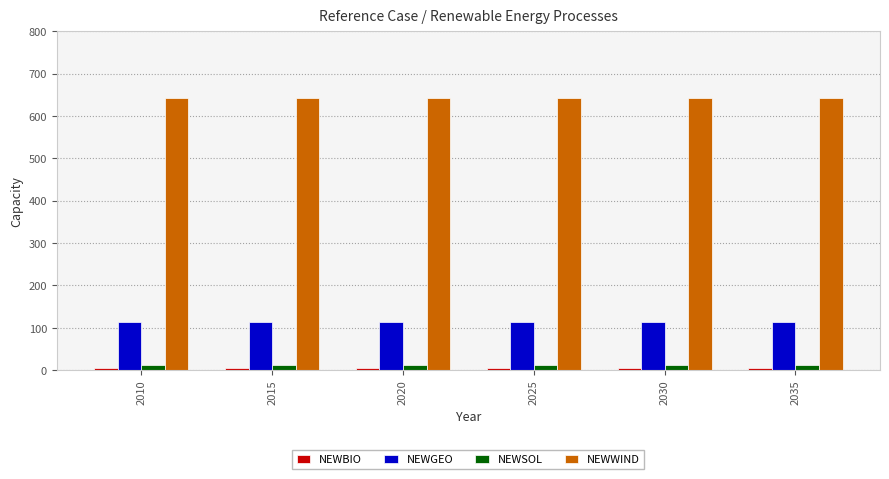

Is it true that NEWGEO equals 62.8 at 2025?

False